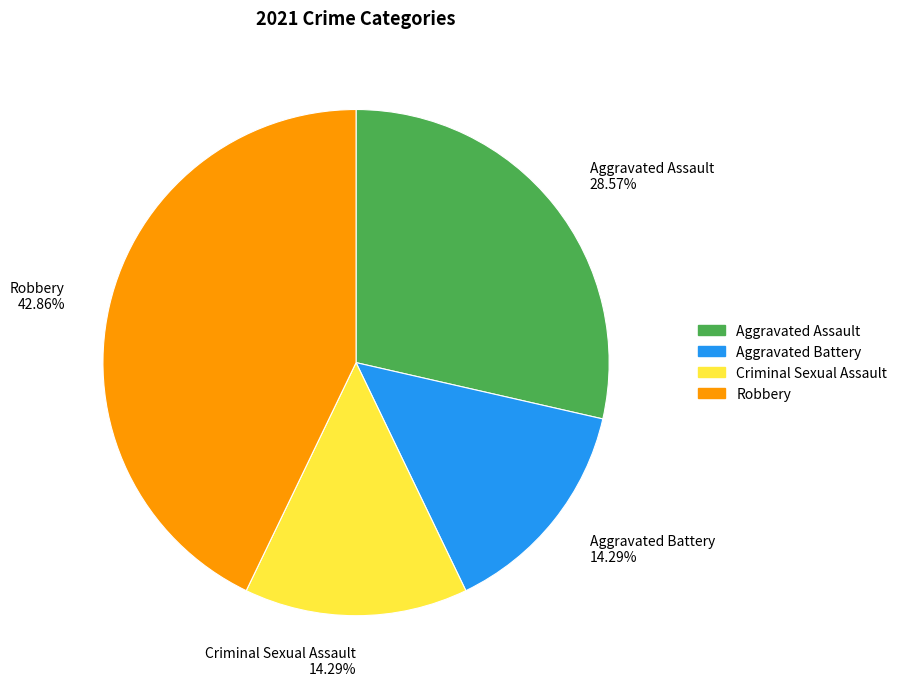

What is the largest slice in the pie chart?

Robbery